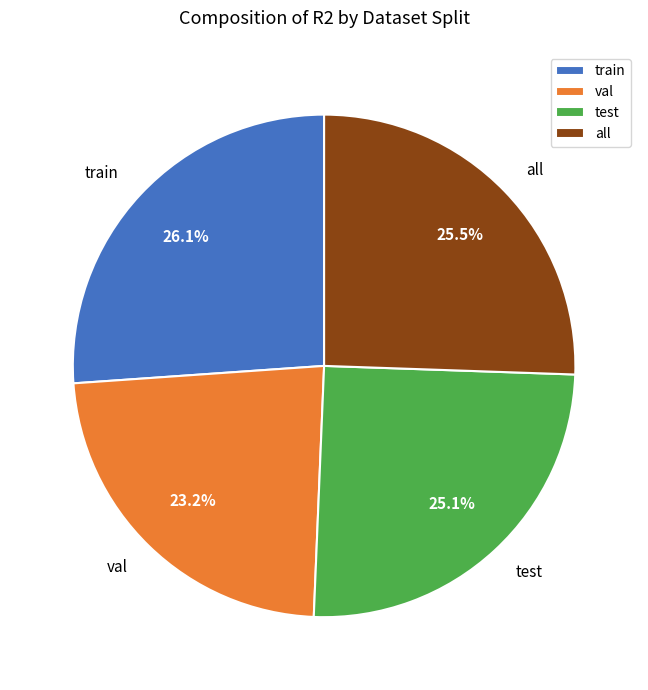

How many slices are in this pie chart?

4